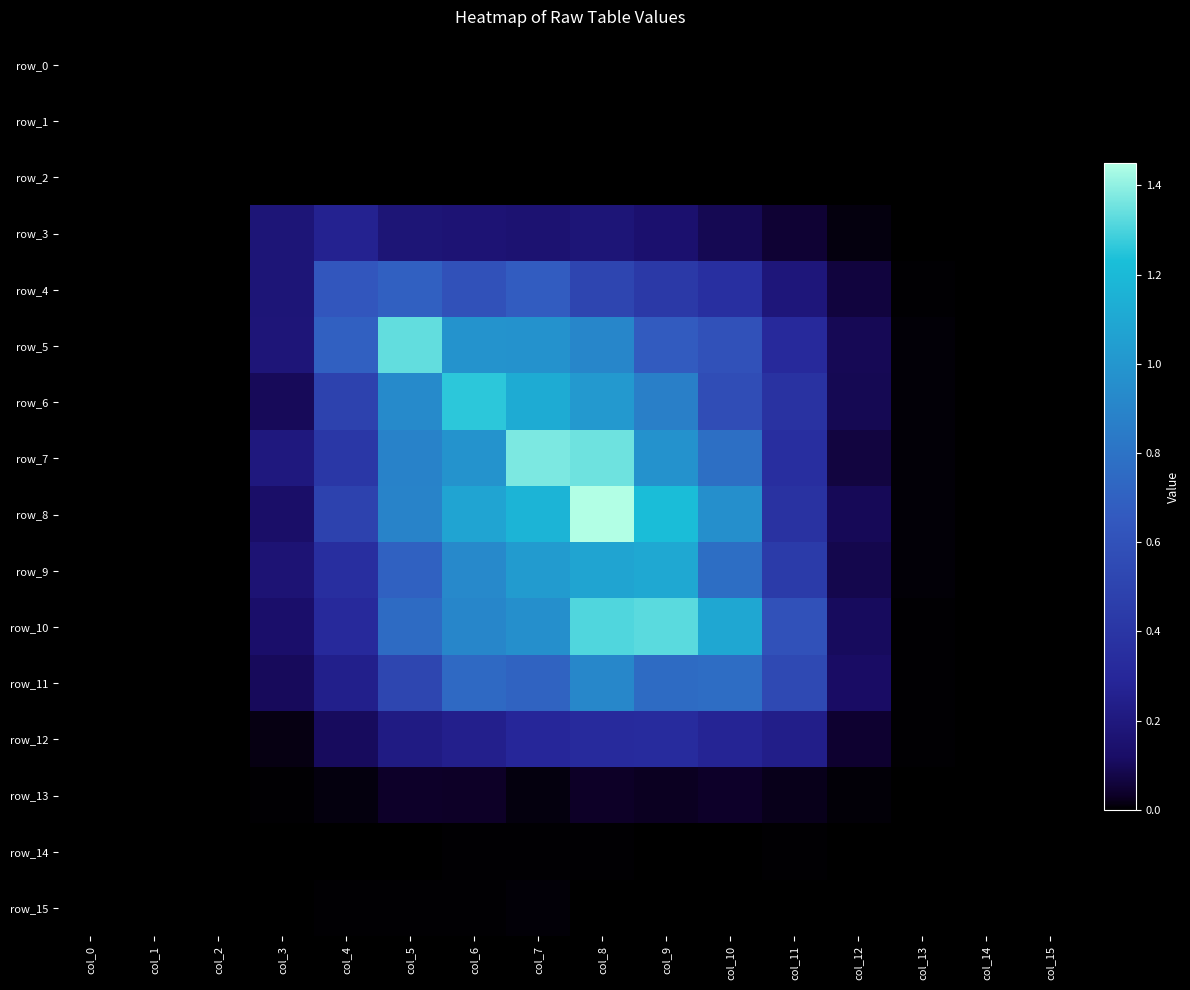

List the labels in order of row_4 value, largest first.

col_5, col_7, col_4, col_6, col_8, col_9, col_10, col_11, col_3, col_12, col_13, col_14, col_15, col_0, col_1, col_2